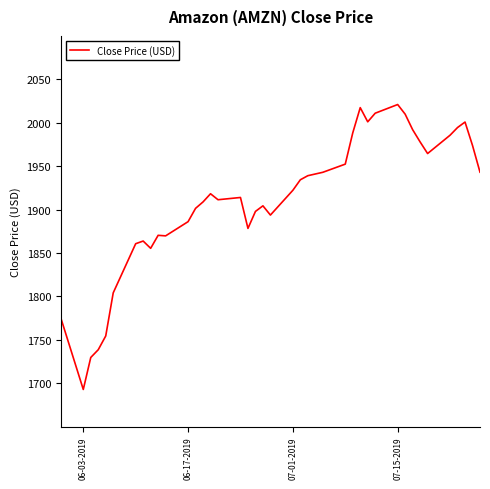

What is the smallest value displayed?

1692.7